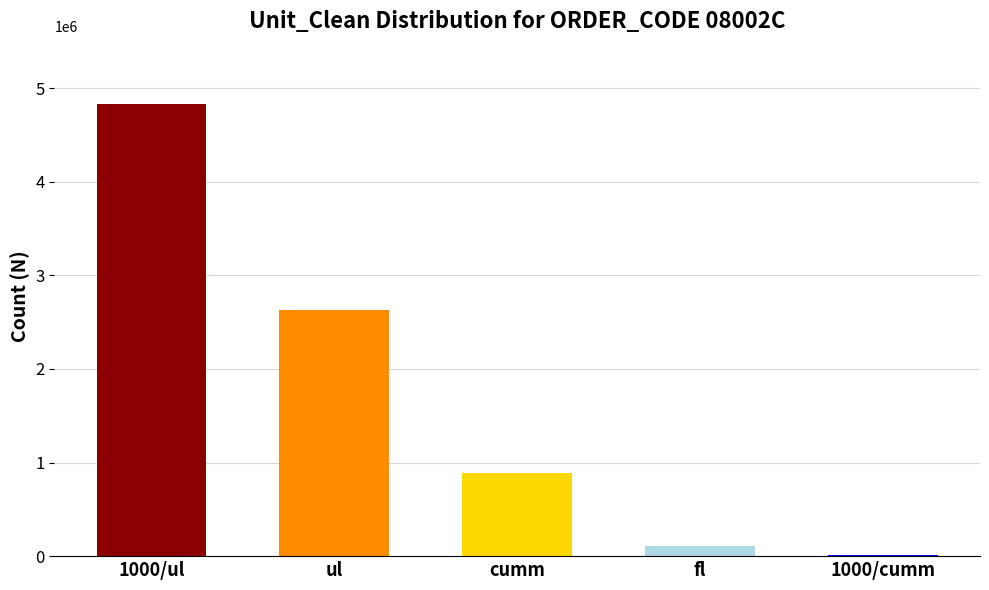

What is the ratio of the value at cumm to the value at fl?

8.2